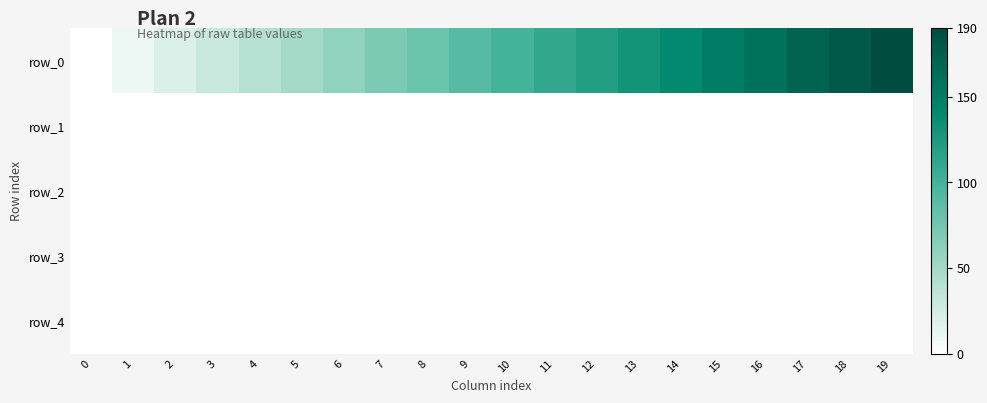

How many distinct data groups are displayed?

5